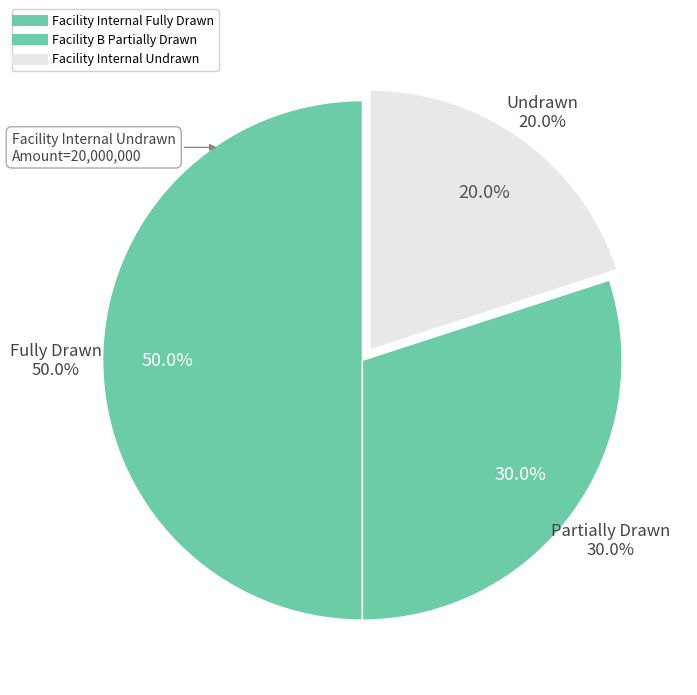

Which has a higher value, Facility Internal Fully Drawn or Facility B Partially Drawn?

Facility Internal Fully Drawn